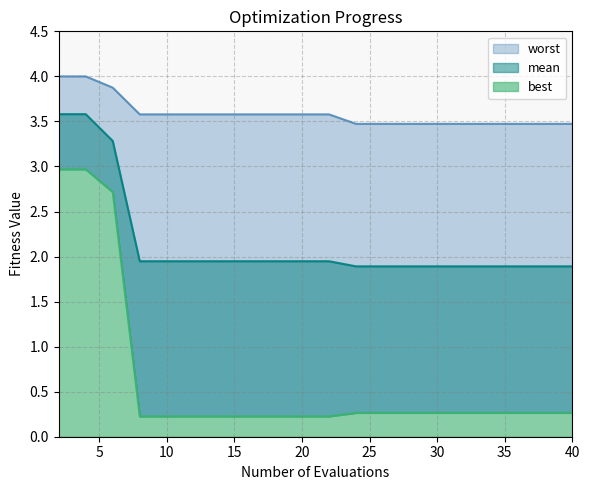

Reading right to left, what are all the values shown in this chart?

mean: 1.9	1.9	1.9	1.9	1.9	1.9	1.9	1.9	1.9	1.9	1.9	1.9	1.9	1.9	1.9	1.9	1.9	3.3	3.6	3.6
best: 0.3	0.3	0.3	0.3	0.3	0.3	0.3	0.3	0.3	0.2	0.2	0.2	0.2	0.2	0.2	0.2	0.2	2.7	3.0	3.0
worst: 3.5	3.5	3.5	3.5	3.5	3.5	3.5	3.5	3.5	3.6	3.6	3.6	3.6	3.6	3.6	3.6	3.6	3.9	4.0	4.0